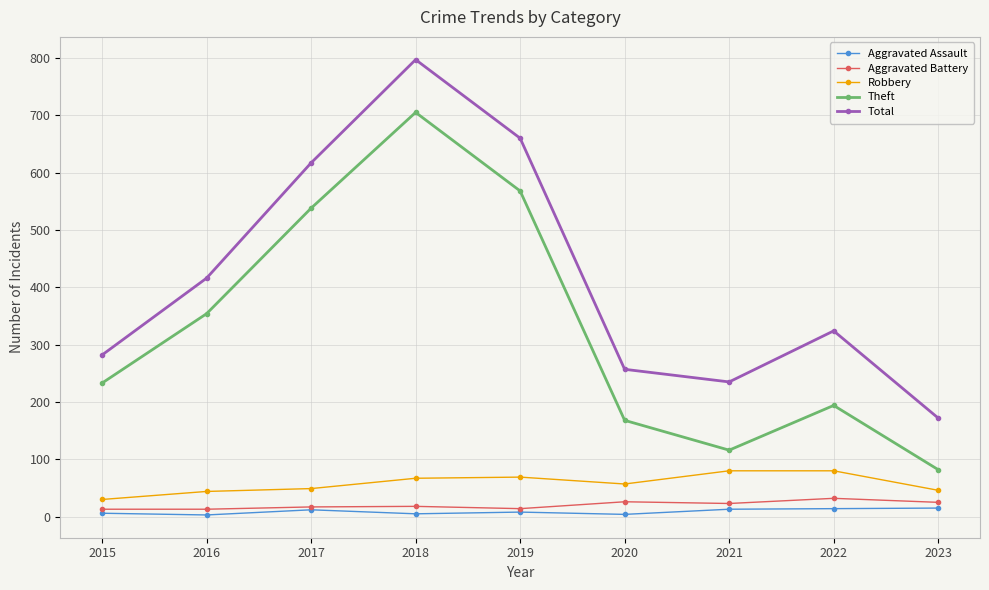

True or false: Aggravated Assault and Total intersect in this chart.

False